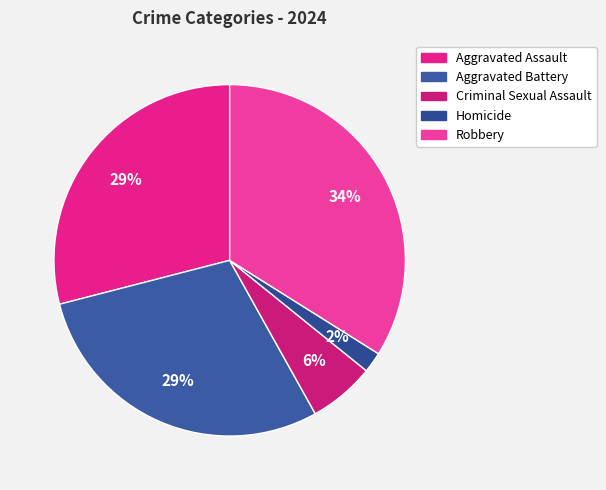

Is there any slice that represents more than half of the pie?

No